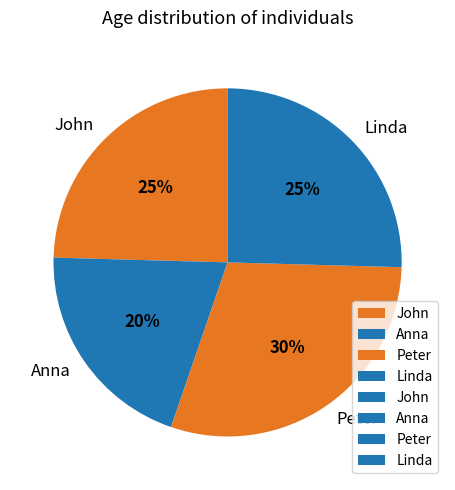

To the nearest percent, what is the difference between the largest and smallest slice percentages?

10%